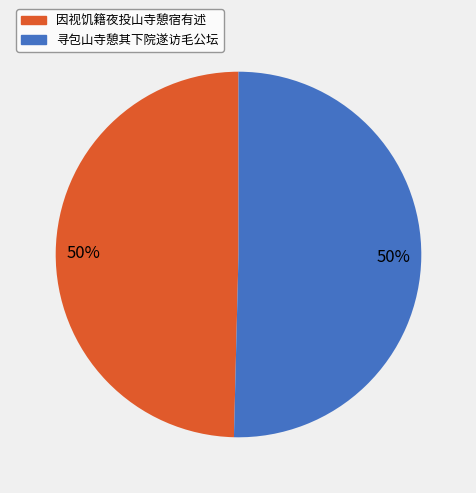

Approximately how many times larger is the value at 寻包山寺憩其下院遂访毛公坛 compared to 因视饥籍夜投山寺憩宿有述?

1.0